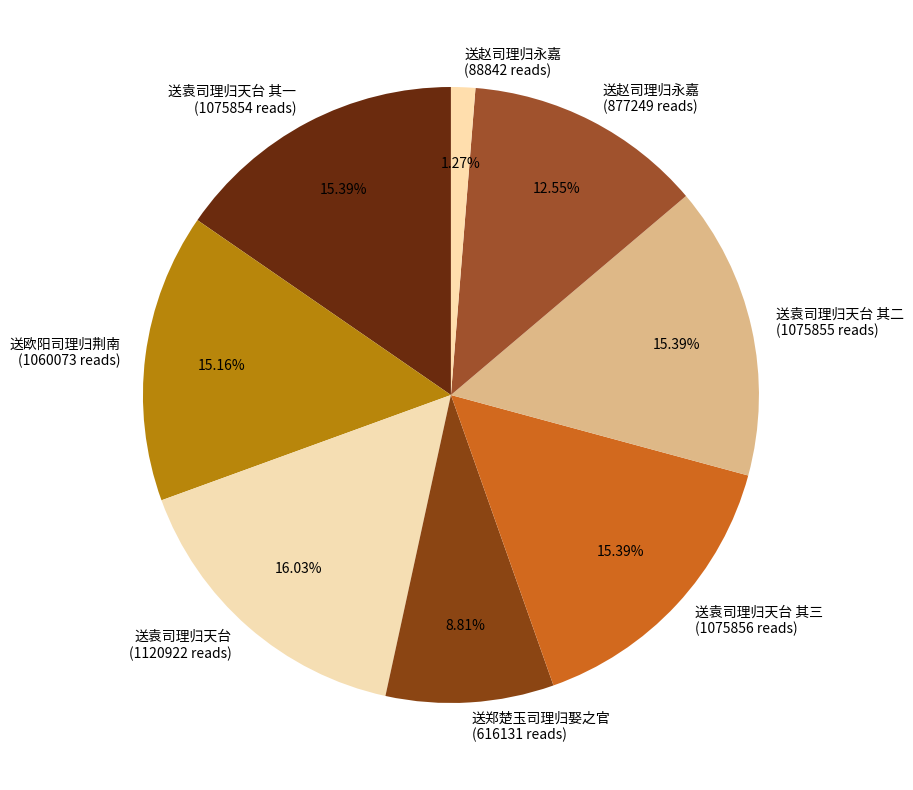

What is the ratio of the value at 送袁司理归天台 其二 (1075855 reads) to the value at 送赵司理归永嘉 (88842 reads)?

12.1